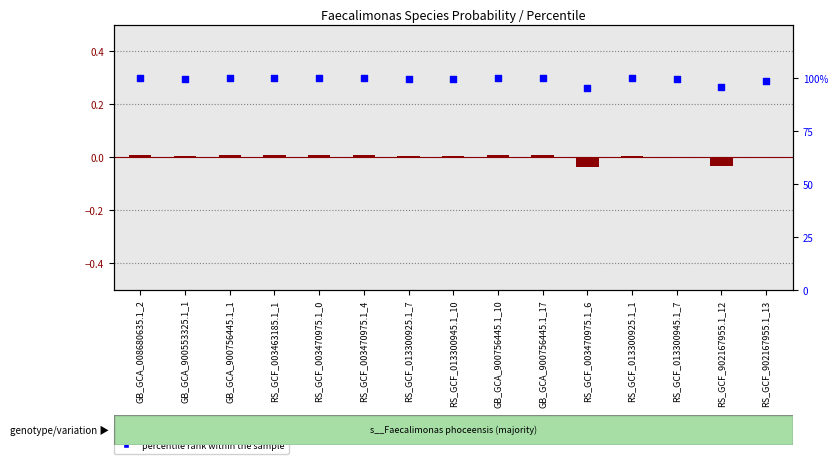

Which series has the largest Y range (max minus min)?

percentile rank within the sample